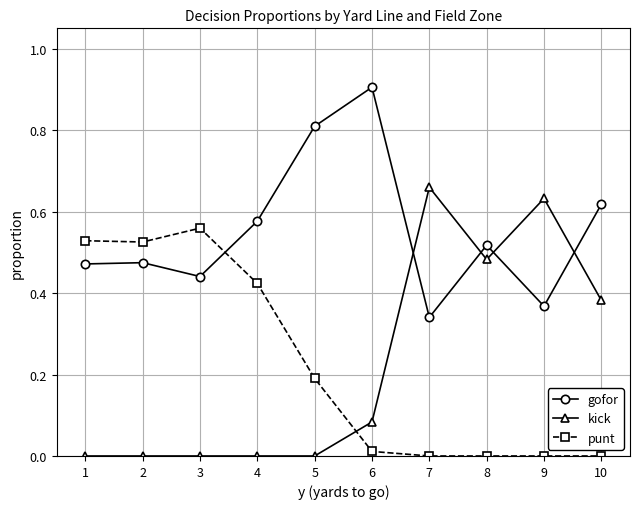

True or false: kick and punt cross at least once.

True